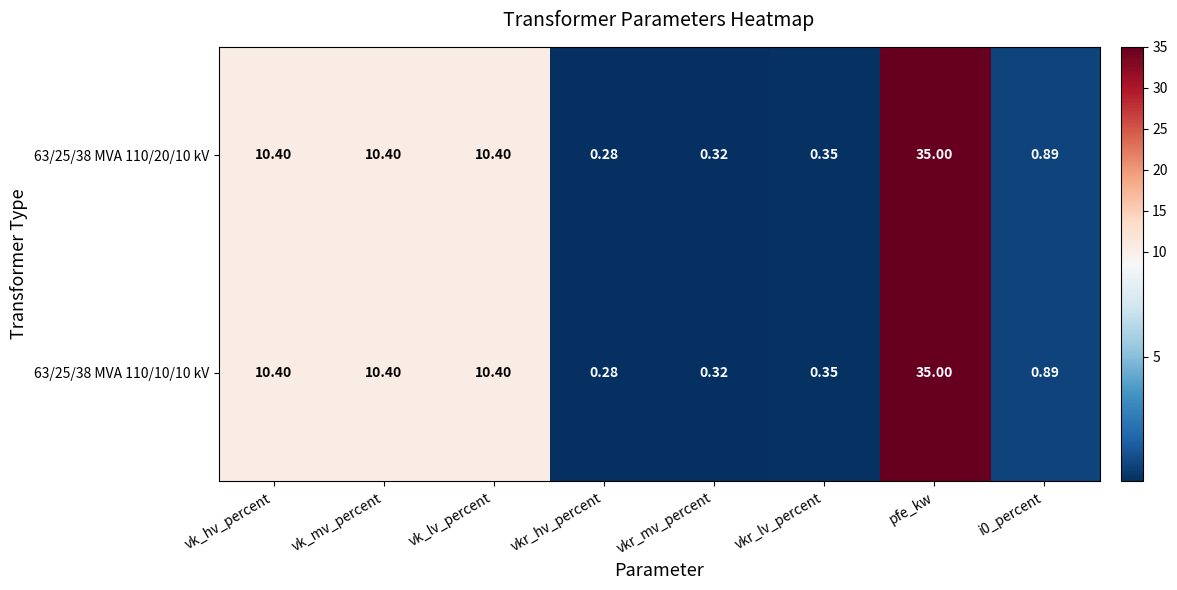

Which category has the lowest value in the 63/25/38 MVA 110/20/10 kV series?

vkr_hv_percent